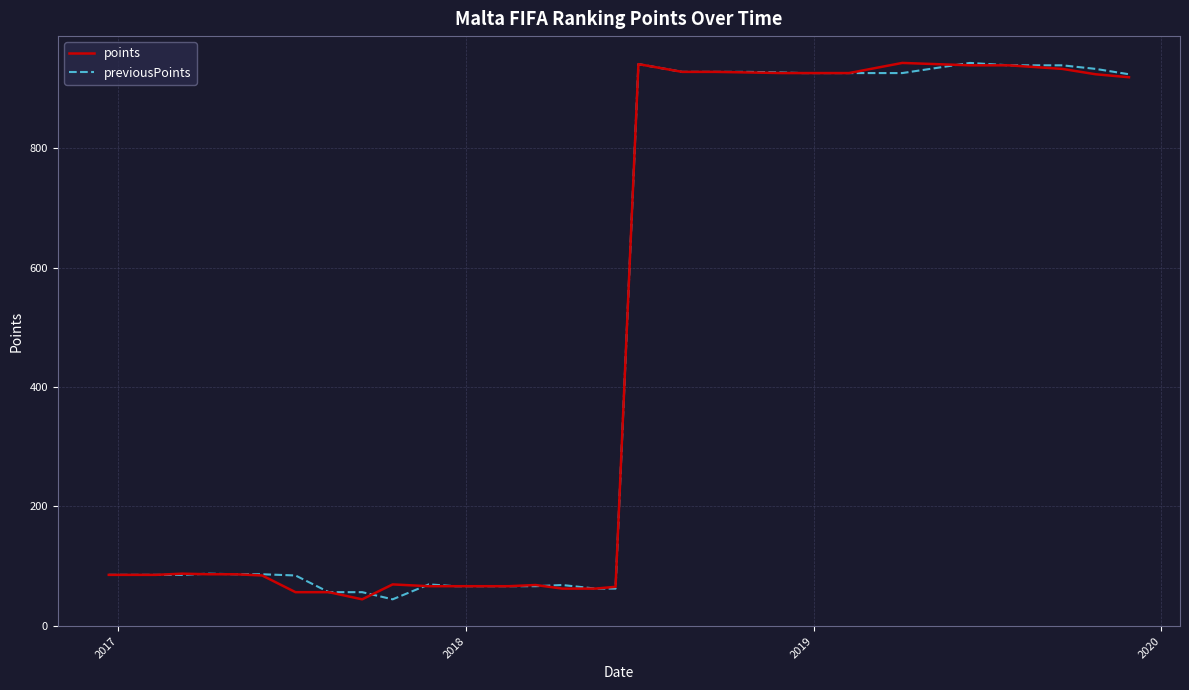

Does the chart have visible grid lines?

Yes